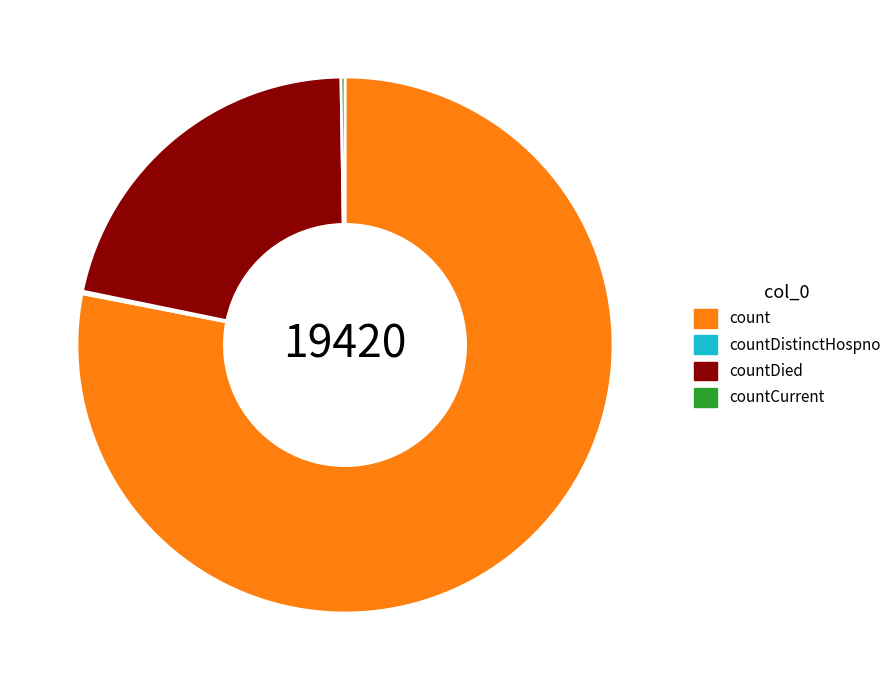

Which slice is the largest?

count